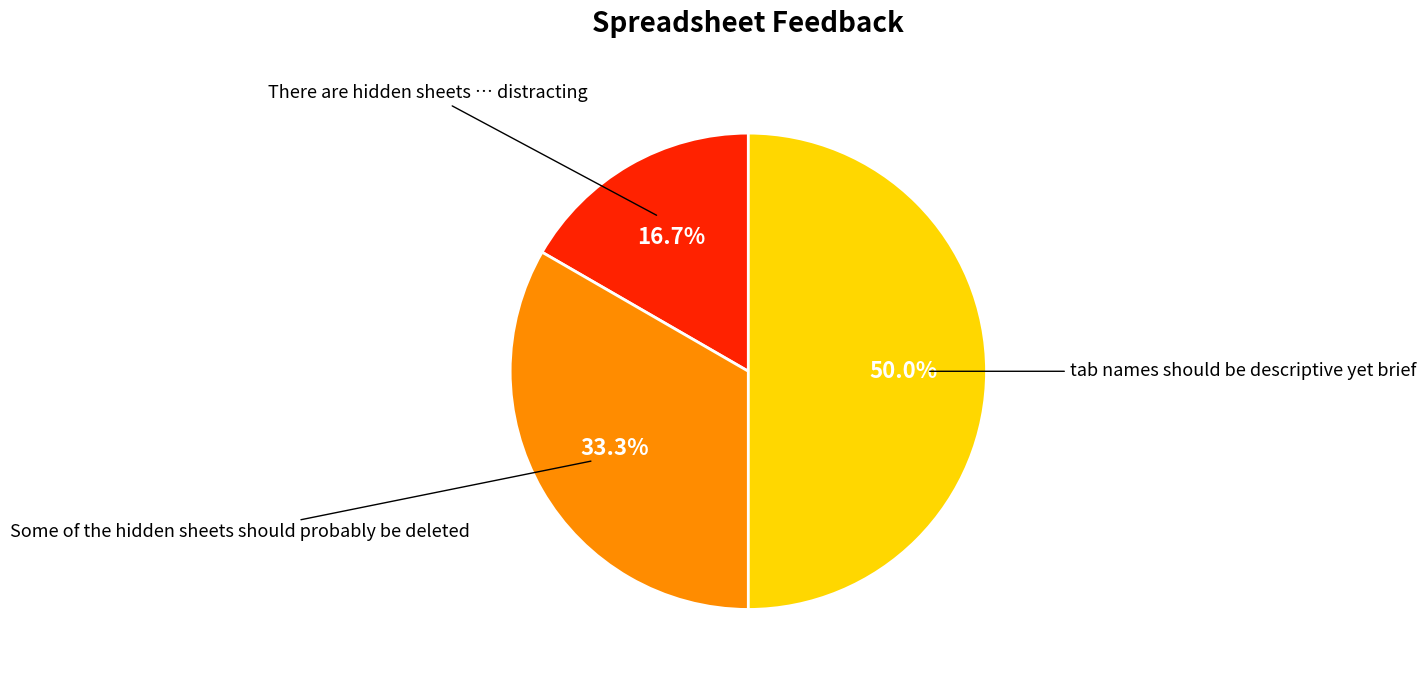

To the nearest percent, what portion does There are hidden sheets … distracting represent?

17%